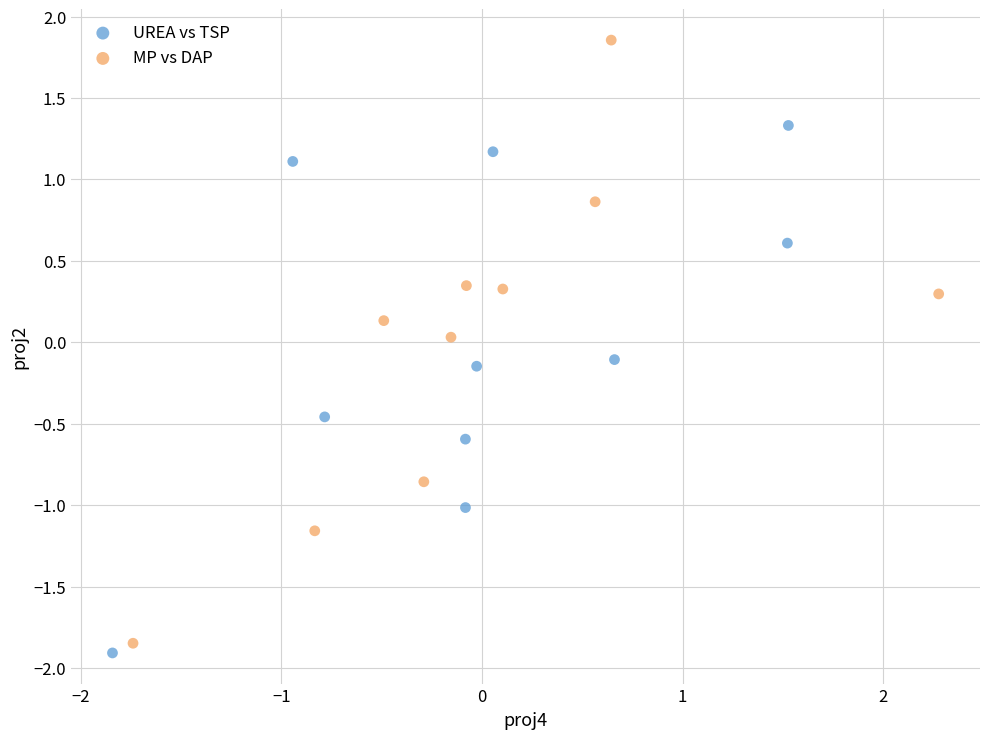

Which series has the widest spread of Y values?

MP vs DAP